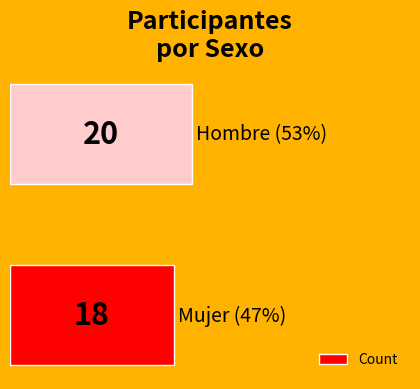

Reading bottom to top, extract all data points from this chart.

18	20